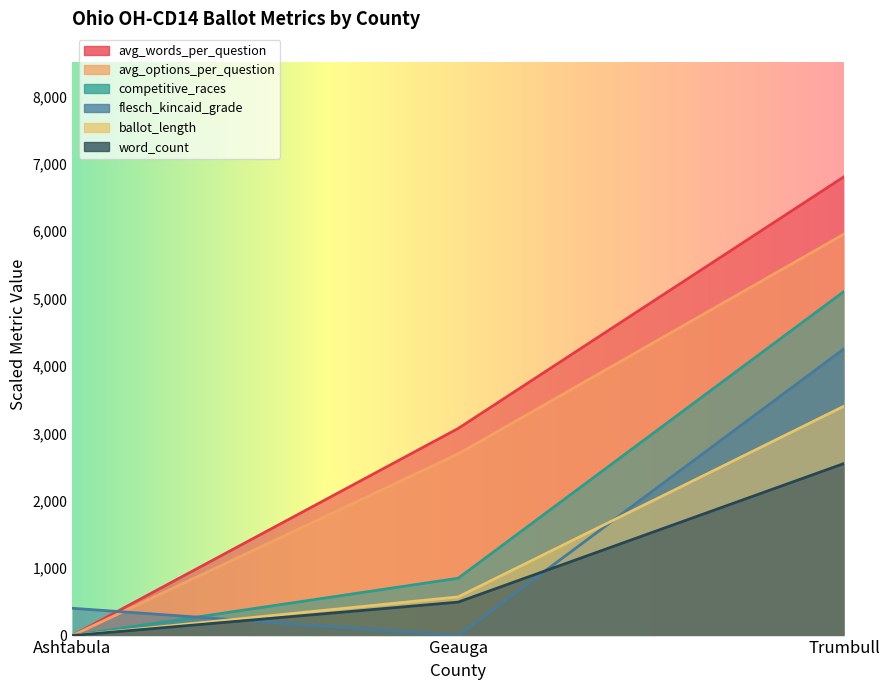

What is the label of the 2nd point from the right?

Geauga